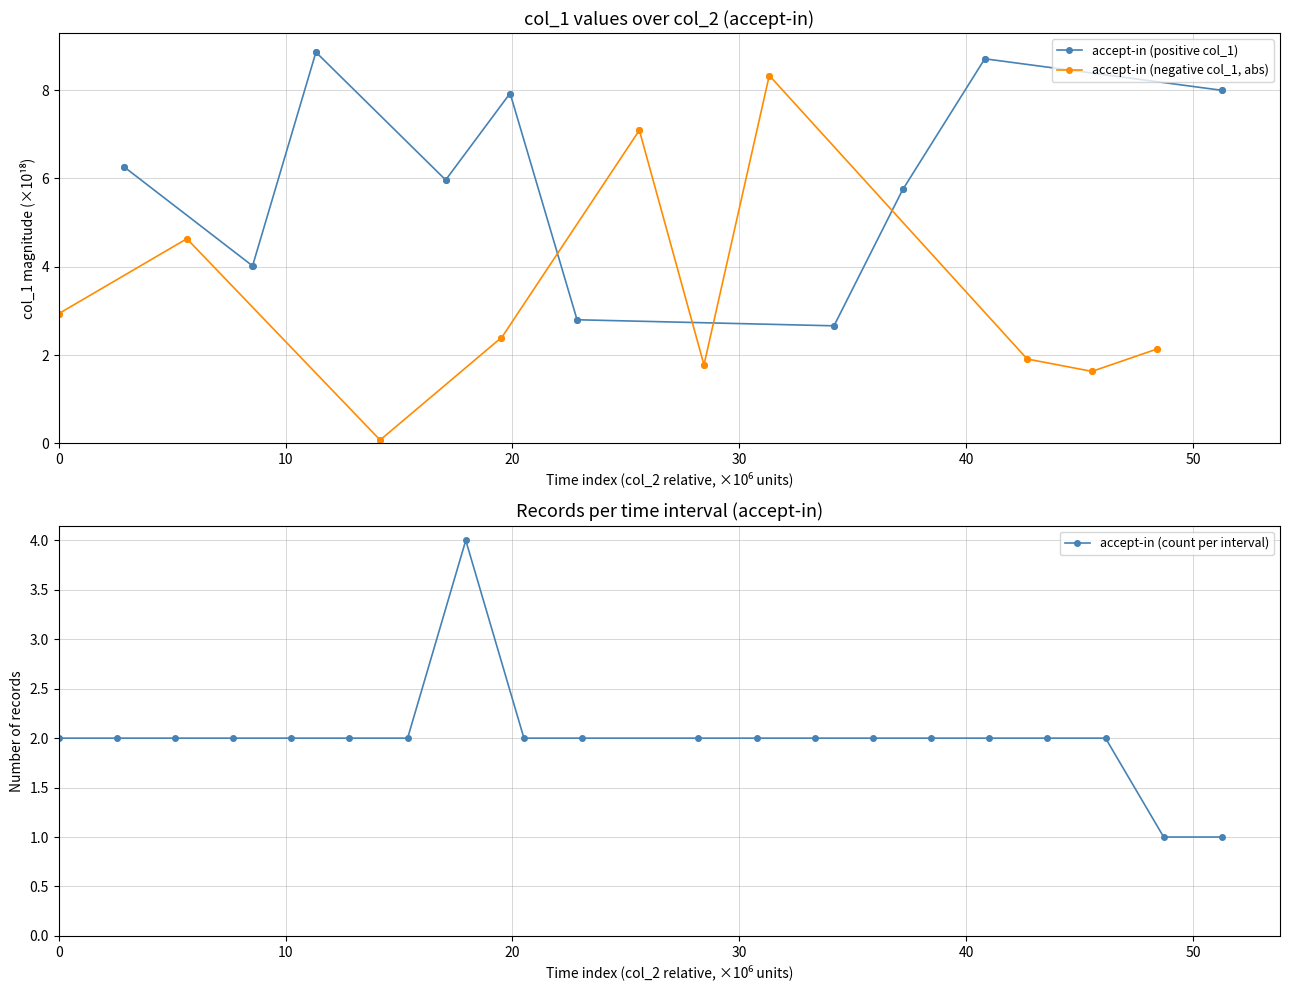

What is the lowest value of the accept-in (positive col_1) series?

2.7